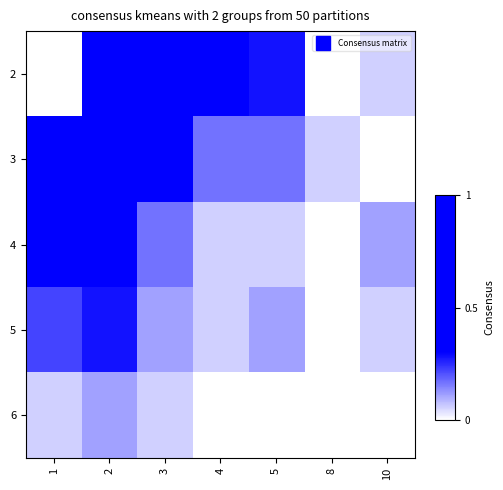

At which category is the sum across all series the highest?

2